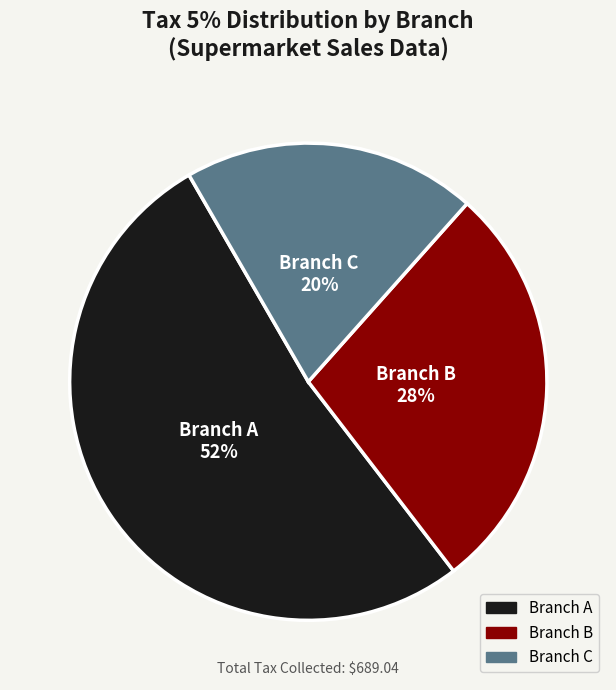

To the nearest percent, what is the difference between the largest and smallest slice percentages?

32%